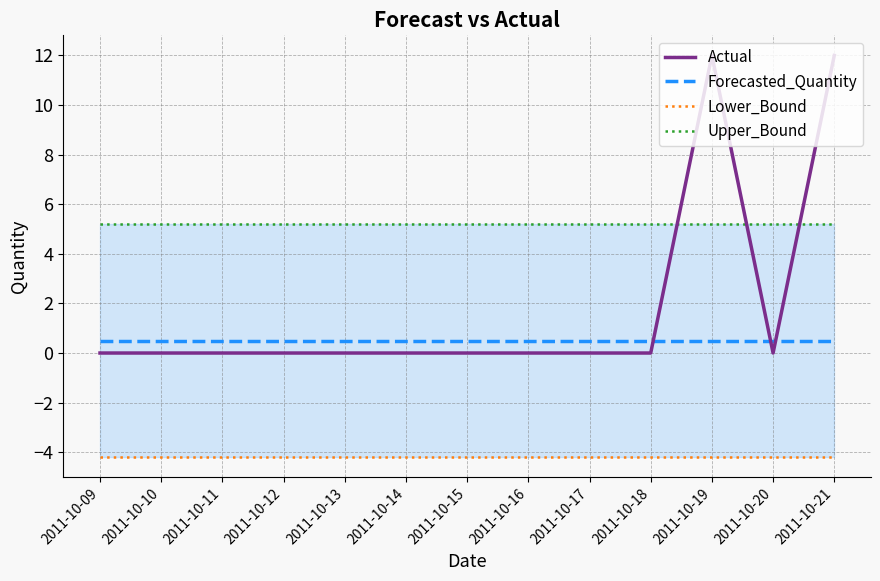

The Upper_Bound series shows 5.2 at 2011-10-12. True or false?

True